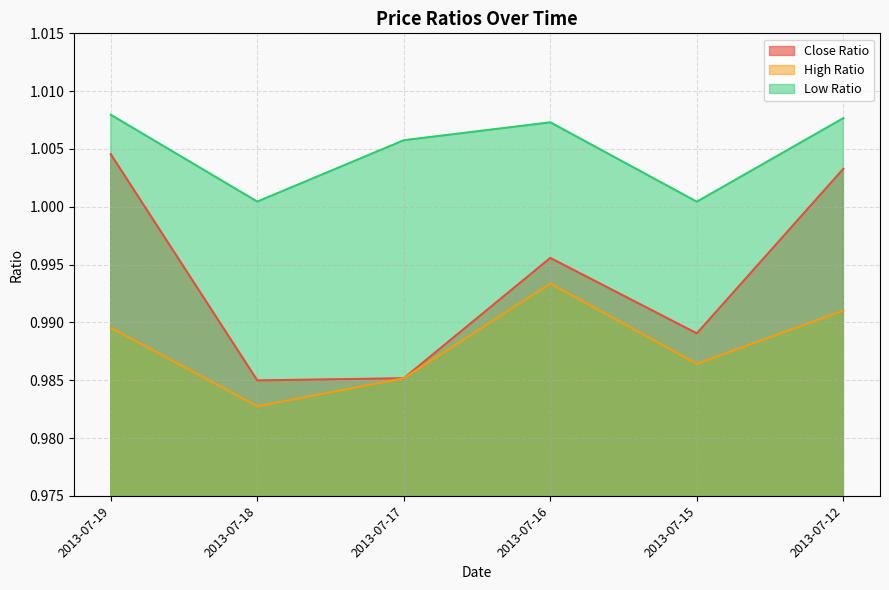

True or false: Low Ratio has more than 0 points higher than both neighbors.

True